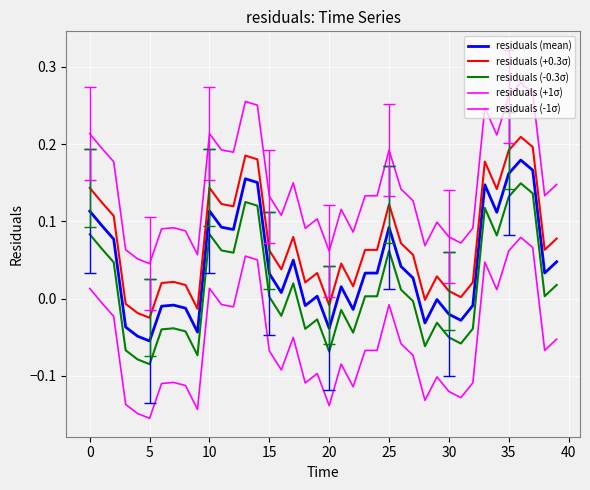

How many lines are shown in the chart?

5